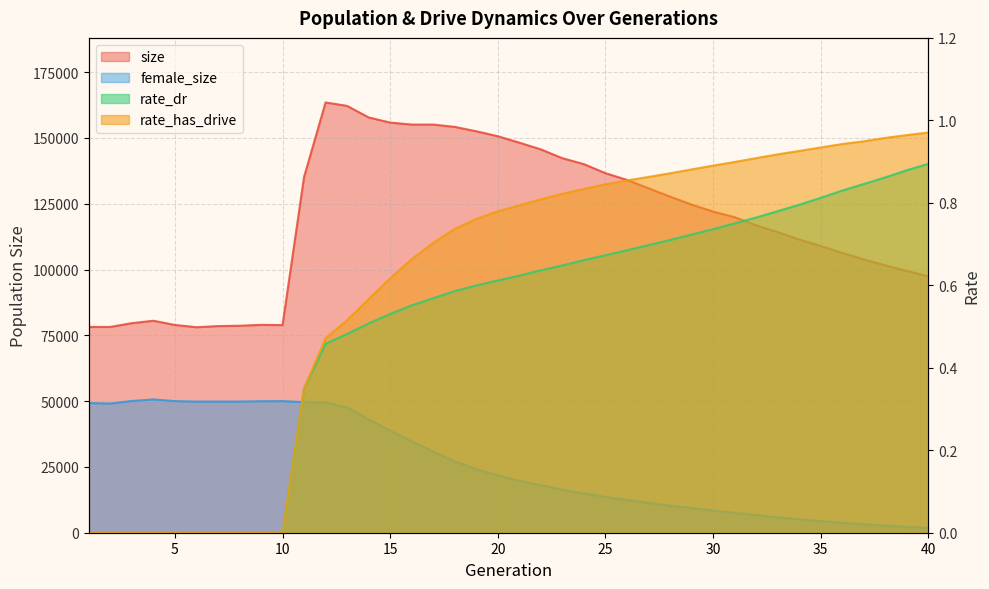

How many values in the size series exceed 122020?

19